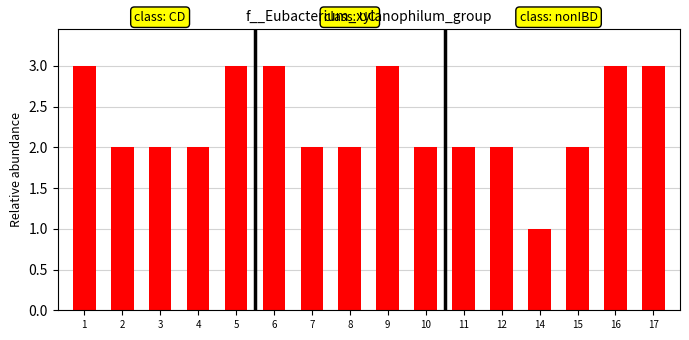

The chart shows a value of 3 at 1. True or false?

True